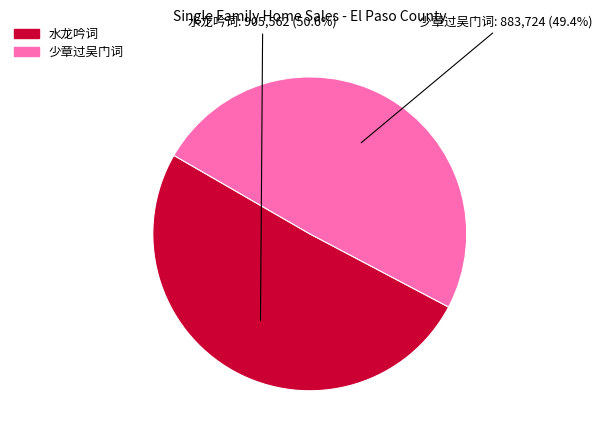

Is there any slice that represents more than half of the pie?

Yes